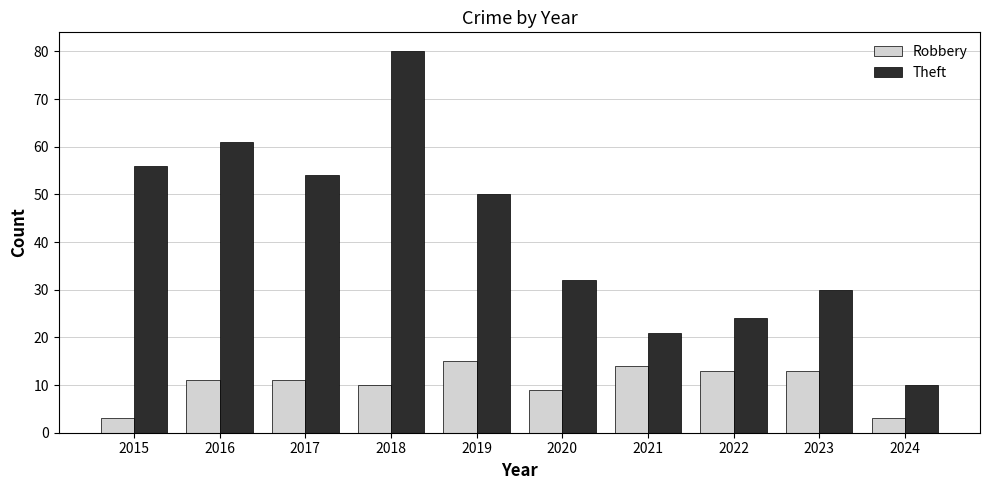

How many bars are there in total?

20